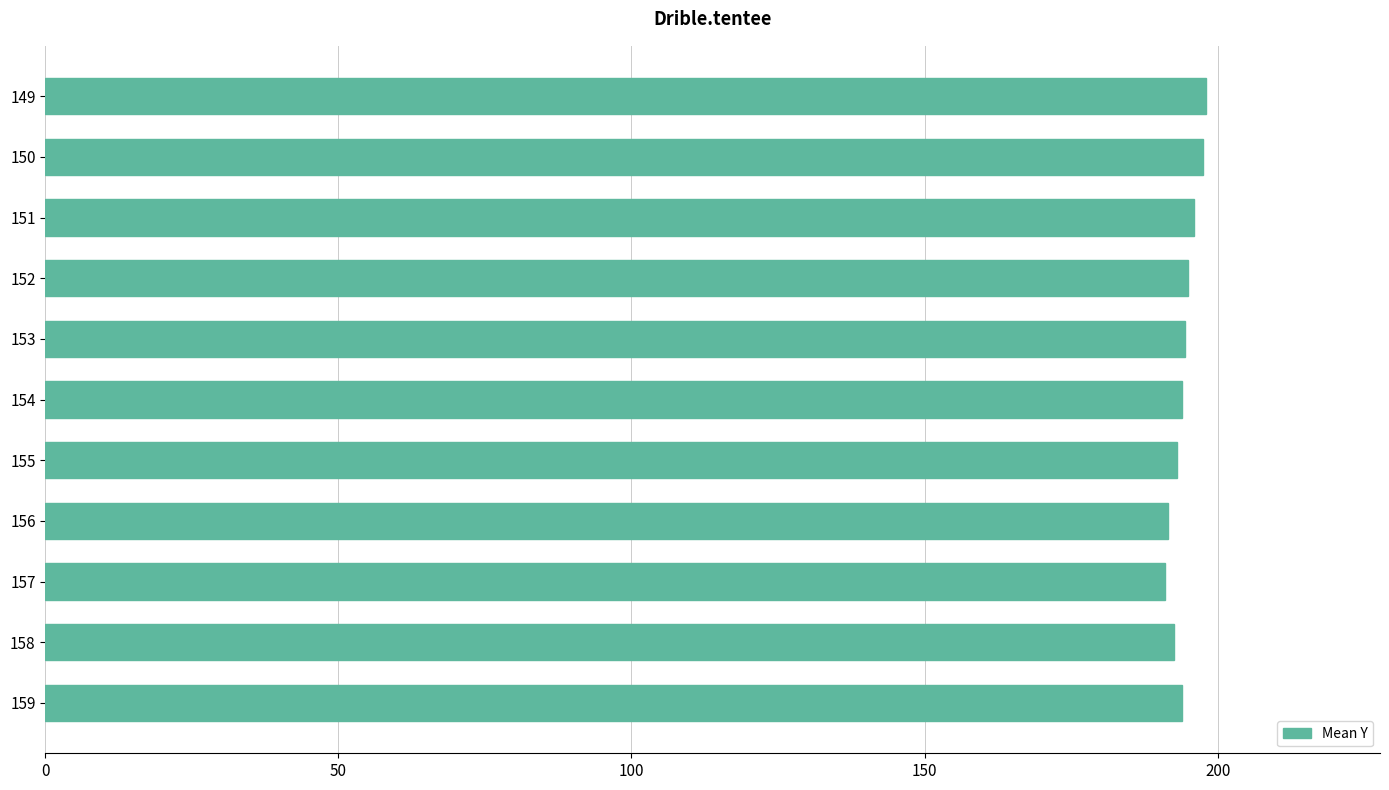

Approximately how many times larger is the value at 158 compared to 155?

1.0